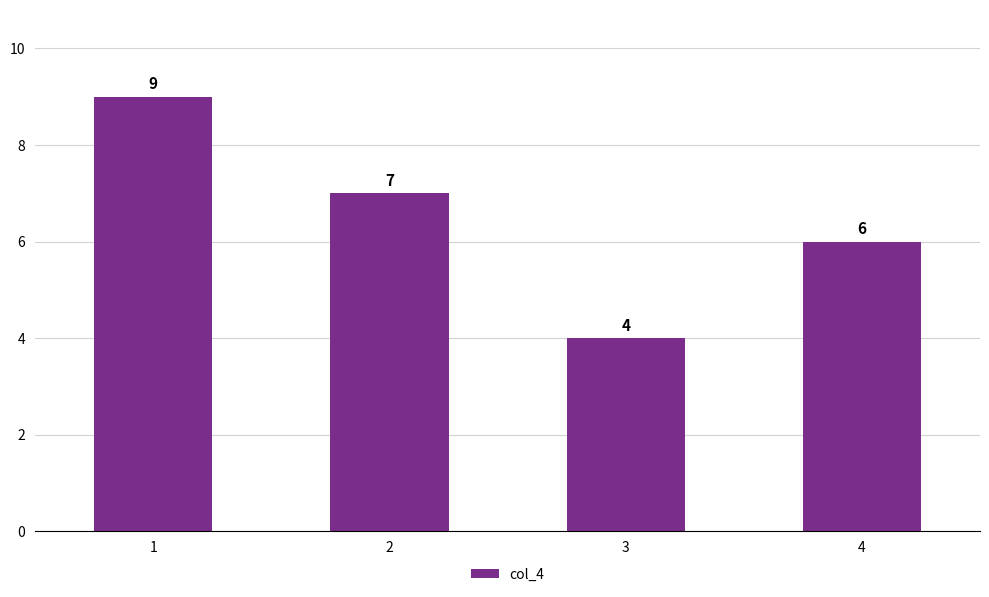

What is the value of the 1st bar from the left?

9